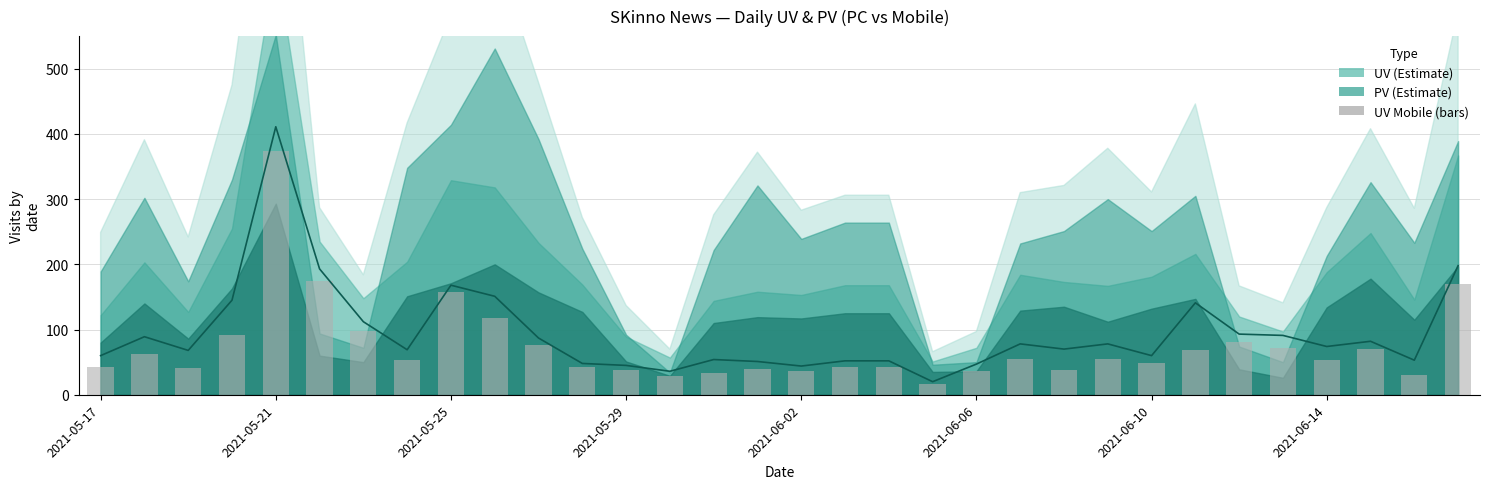

What is the value of the UV (mobile) — bars bar at the 22nd from the left?

55